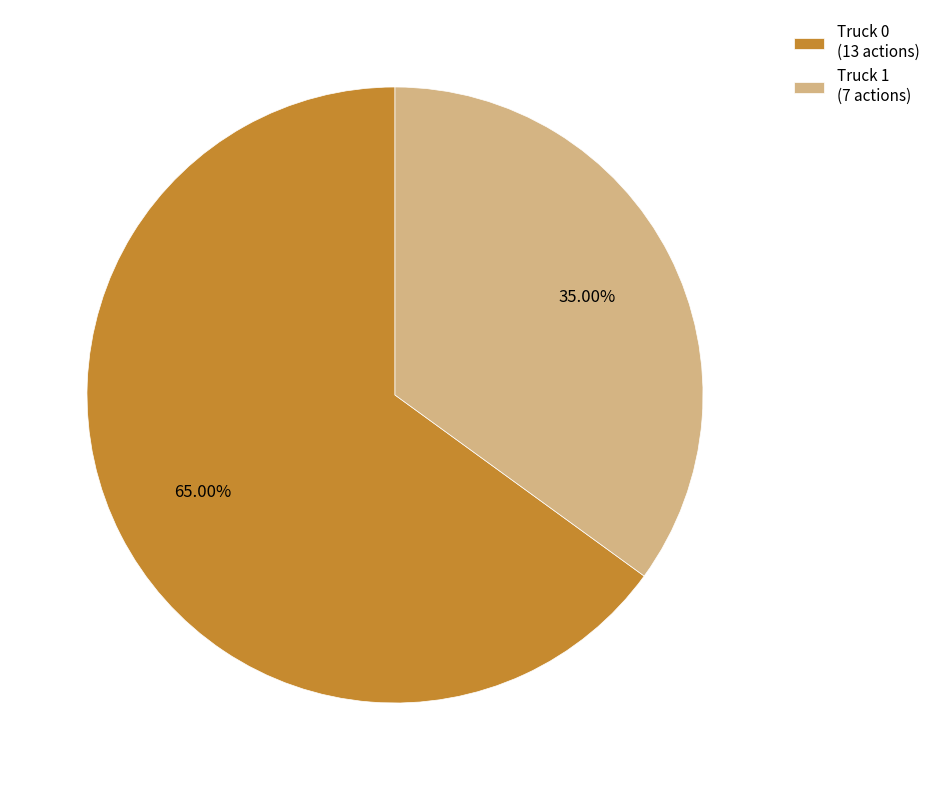

Which category has the smallest portion of the pie?

Truck 1